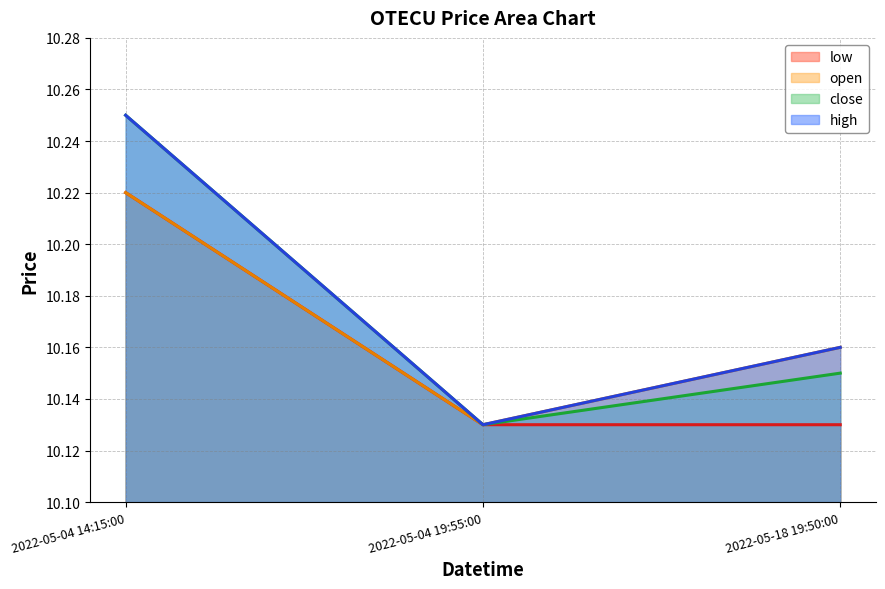

What are all the series names shown in the legend?

open, high, close, low